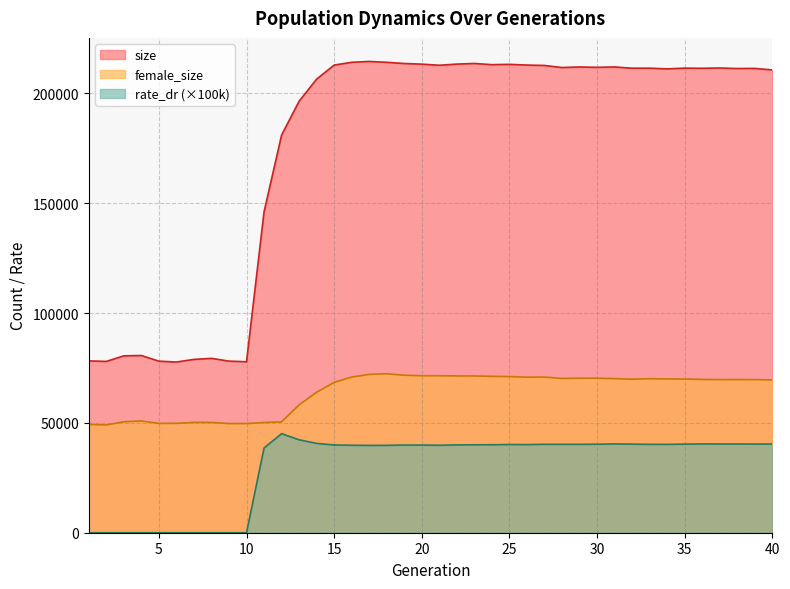

What is the total value across all series at 8?

129601.0